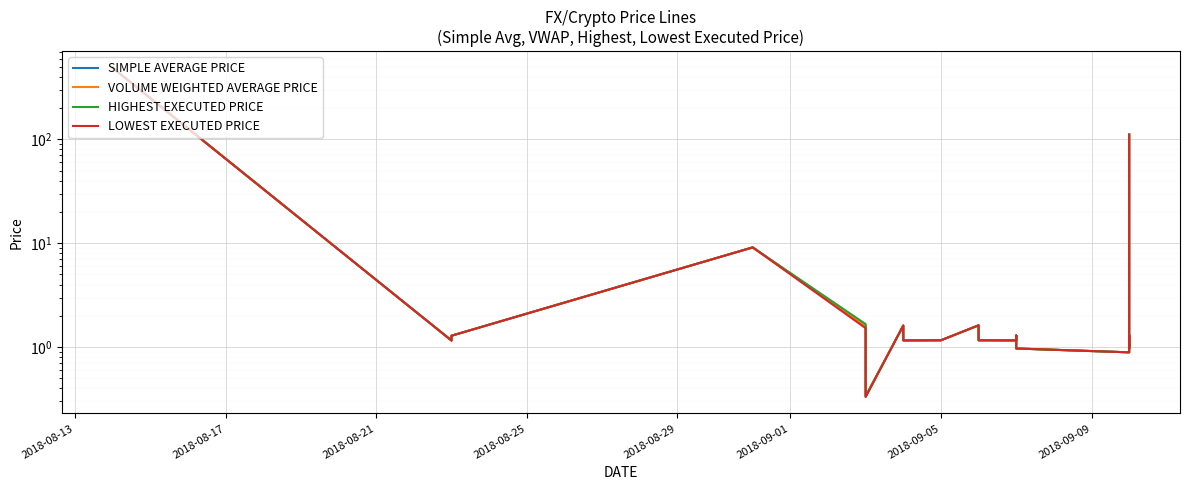

Count the number of categories in the chart.

20